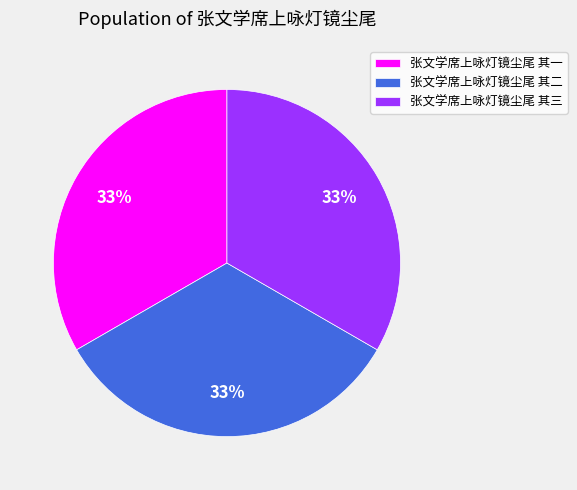

Is it true that 张文学席上咏灯镜尘尾 其二 is 33% of the pie?

True